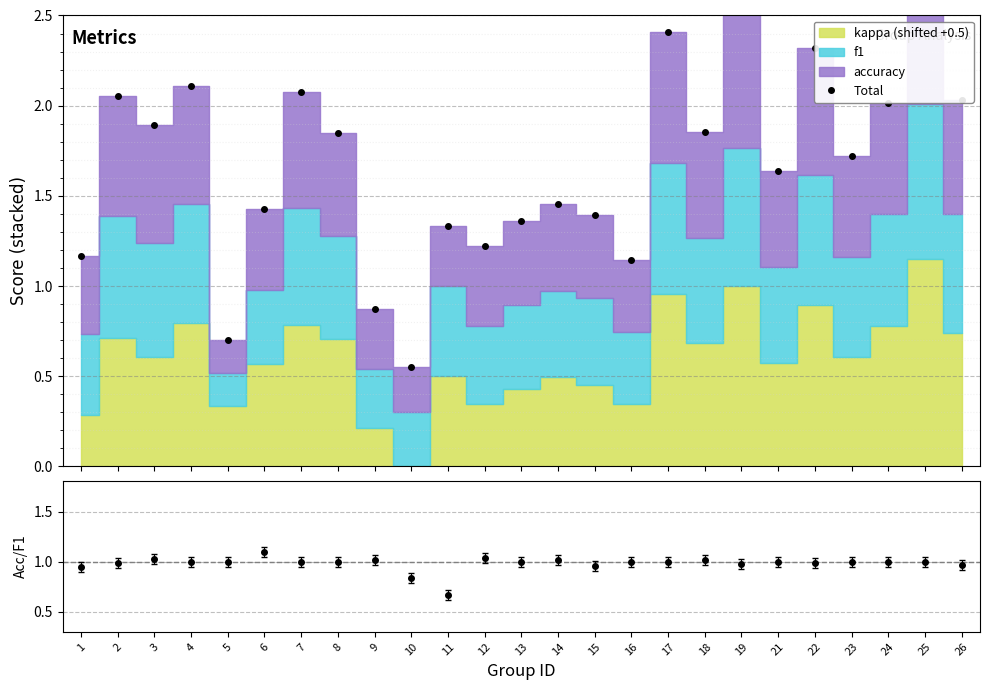

True or false: Total has more than 2 points higher than both neighbors.

True